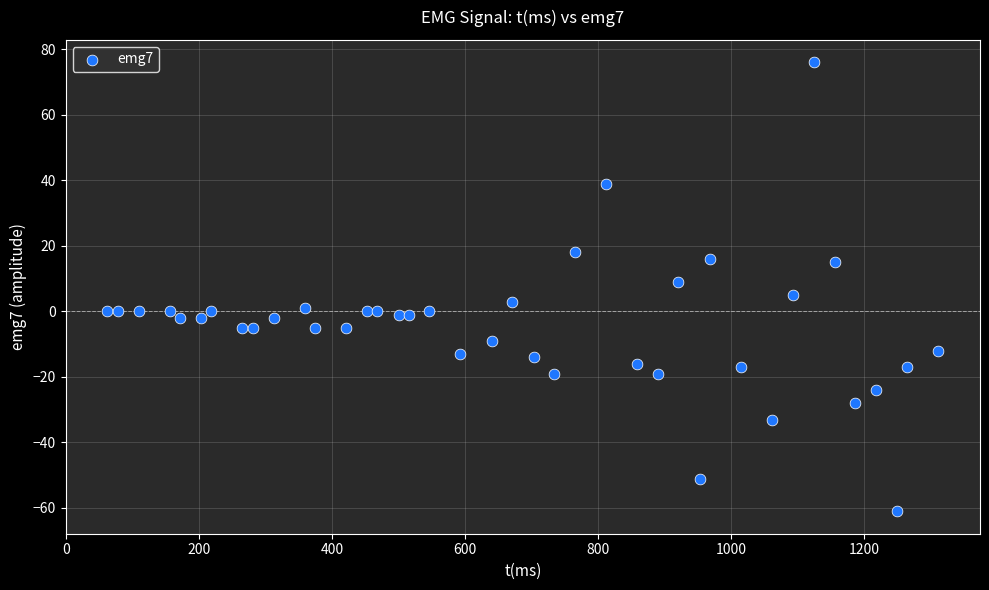

What is the range of Y values (max minus min)?

137